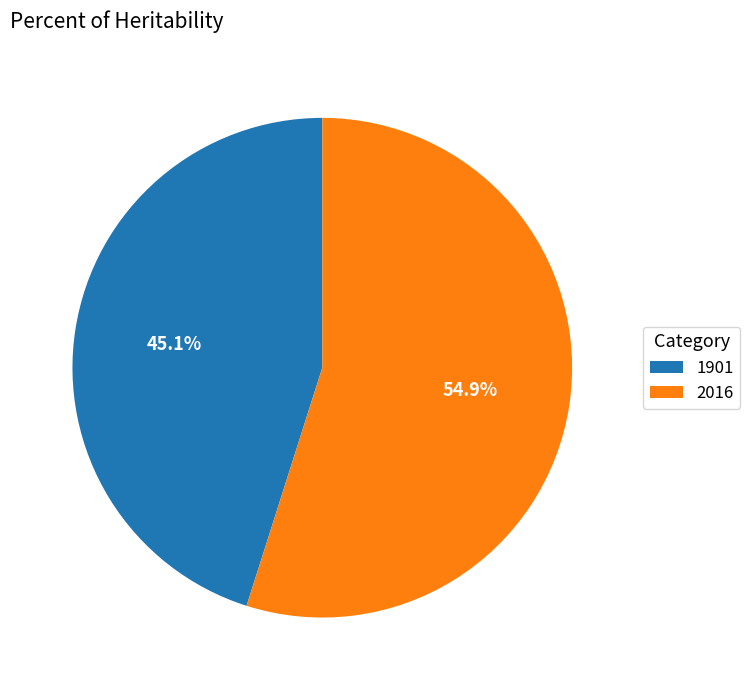

Is 2016 the majority of the pie?

Yes